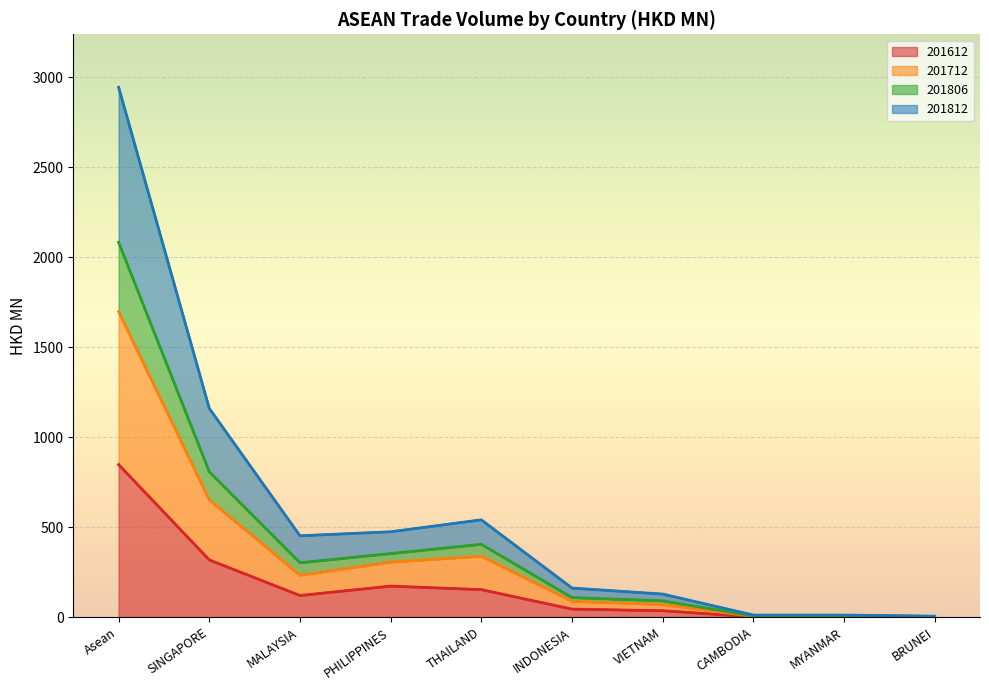

How many series are shown in this chart?

4